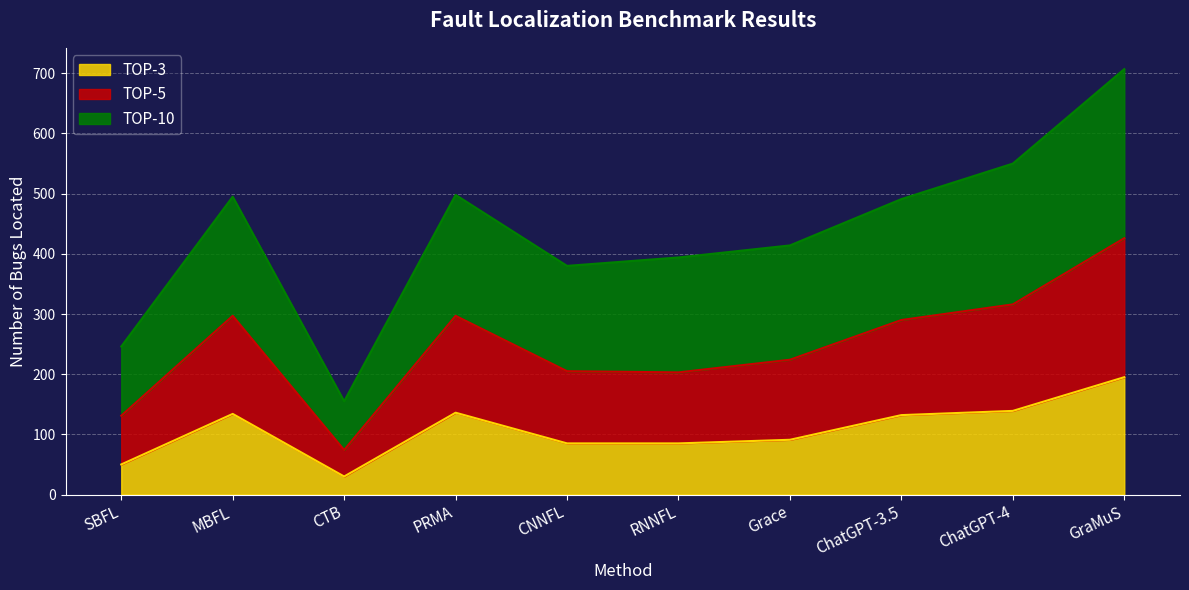

What is the total value across all series at GraMuS?

707